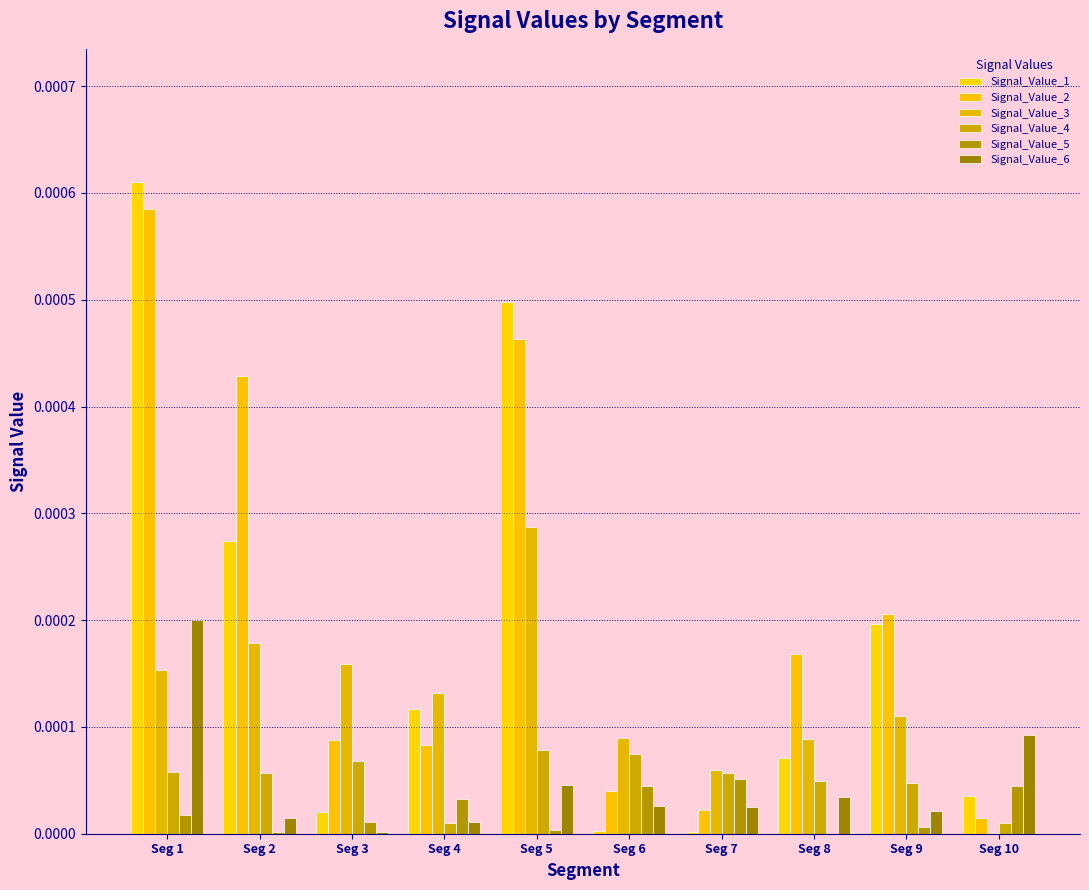

How many series are shown in this chart?

6